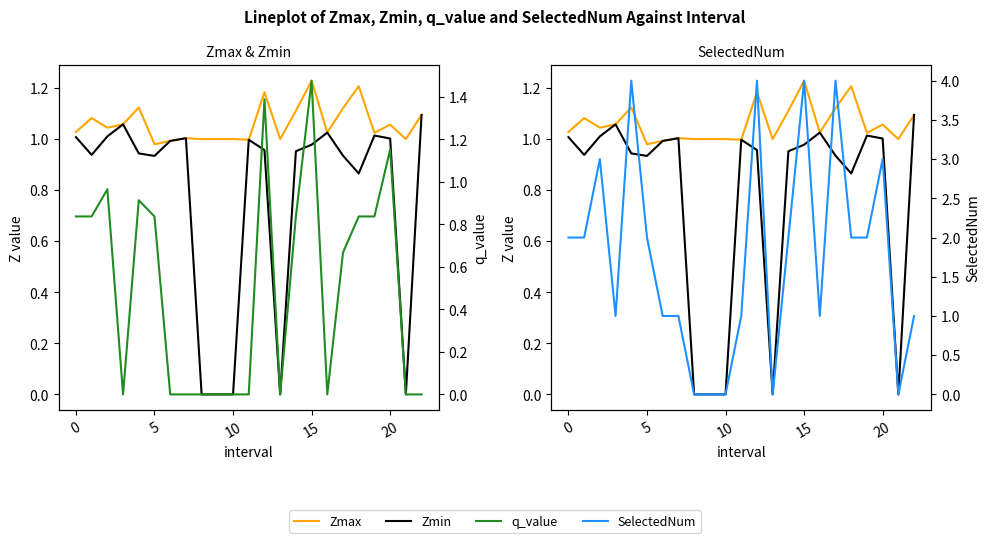

List the series in order of their overall mean, lowest first.

q_value, Zmin, Zmax, SelectedNum